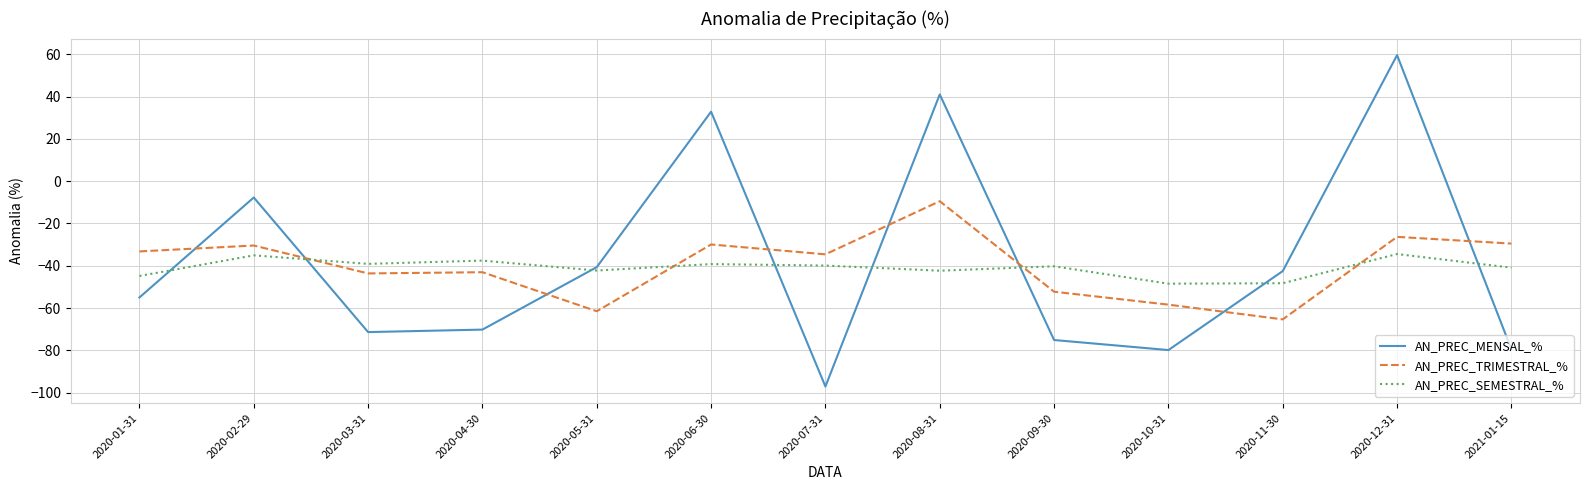

Read the AN_PREC_SEMESTRAL_% value at 2020-04-30.

-37.6